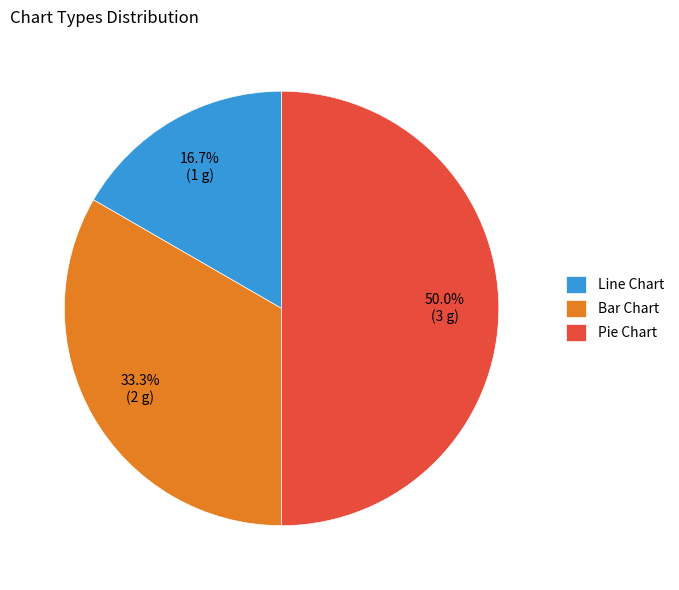

Which has a higher value, Bar Chart or Pie Chart?

Pie Chart